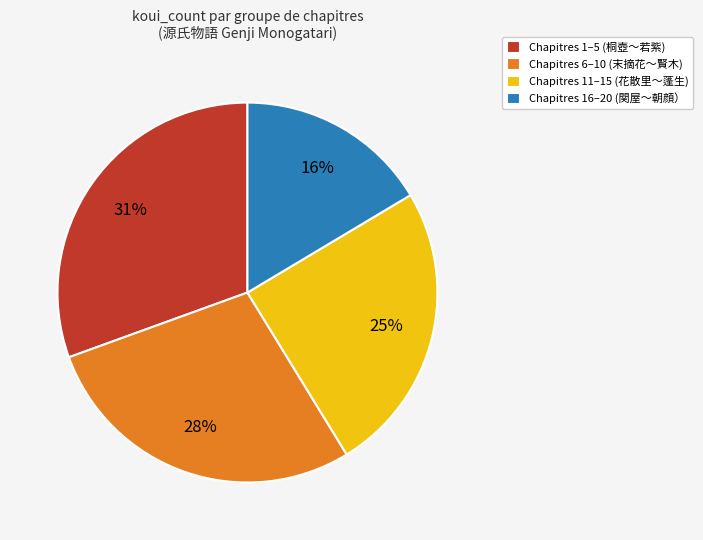

Is there any slice that represents more than half of the pie?

No